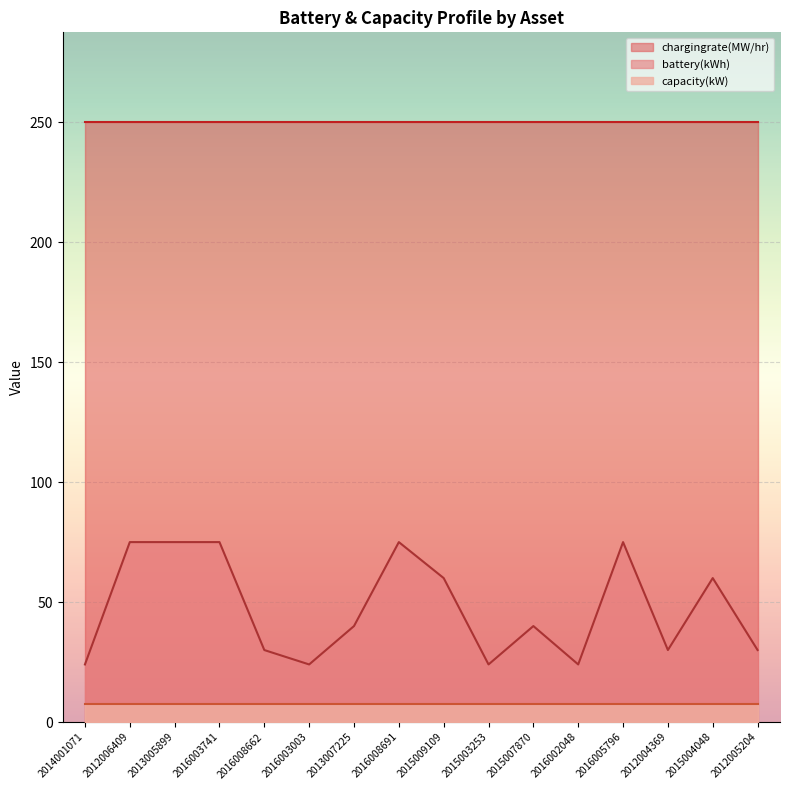

What is the total value across all series at 2016003741?

332.4